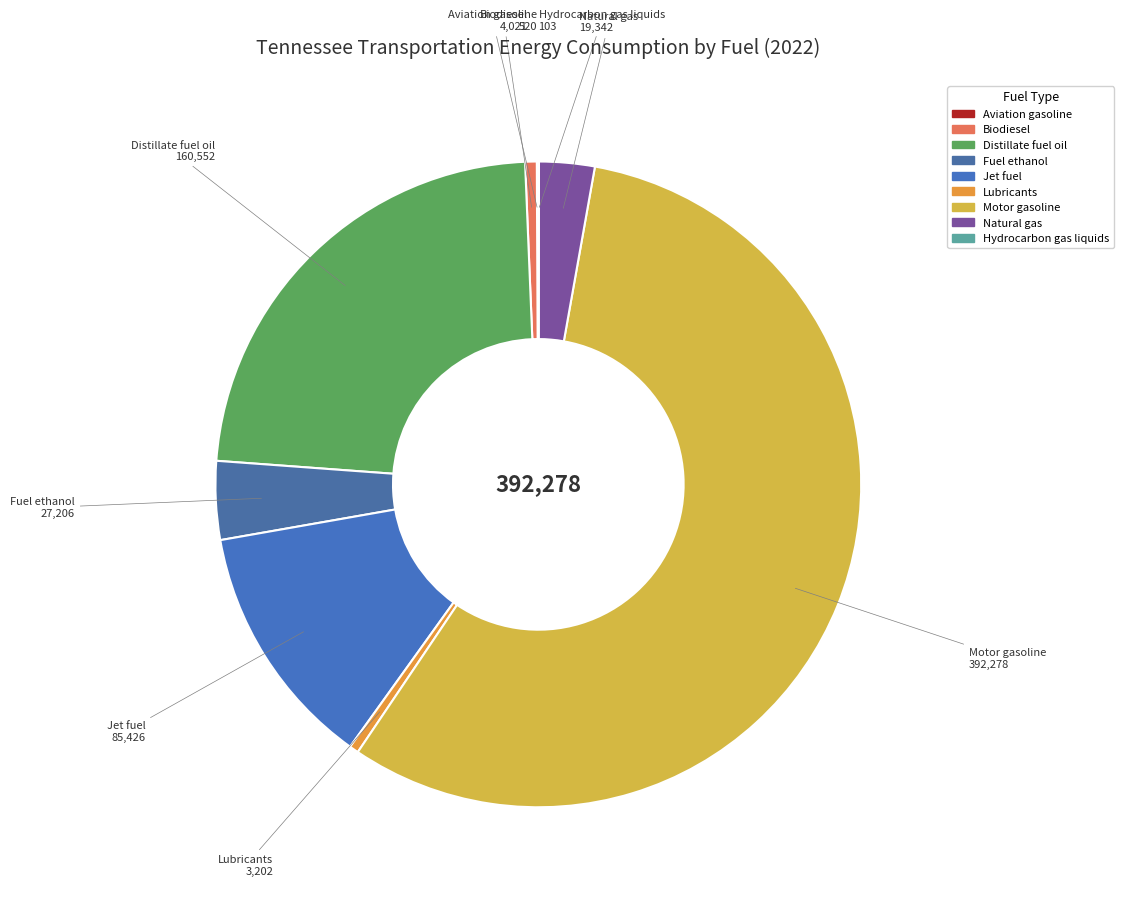

Is it true that Motor gasoline is 57% of the pie?

True